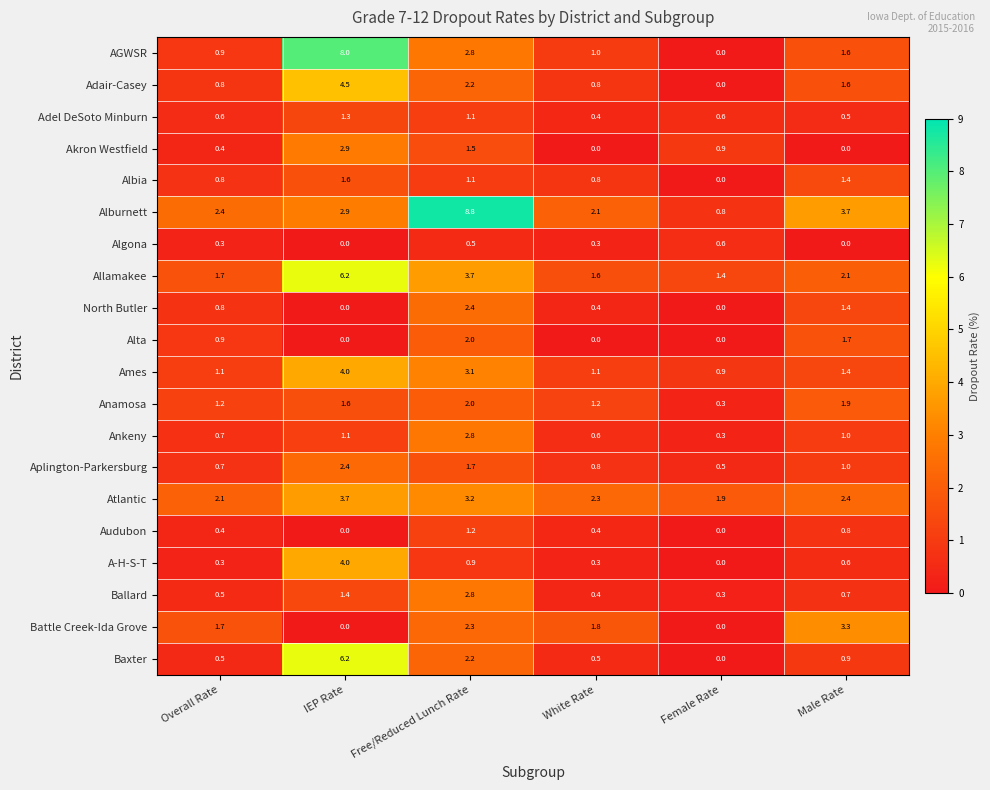

What is the maximum value for Aplington-Parkersburg?

2.4